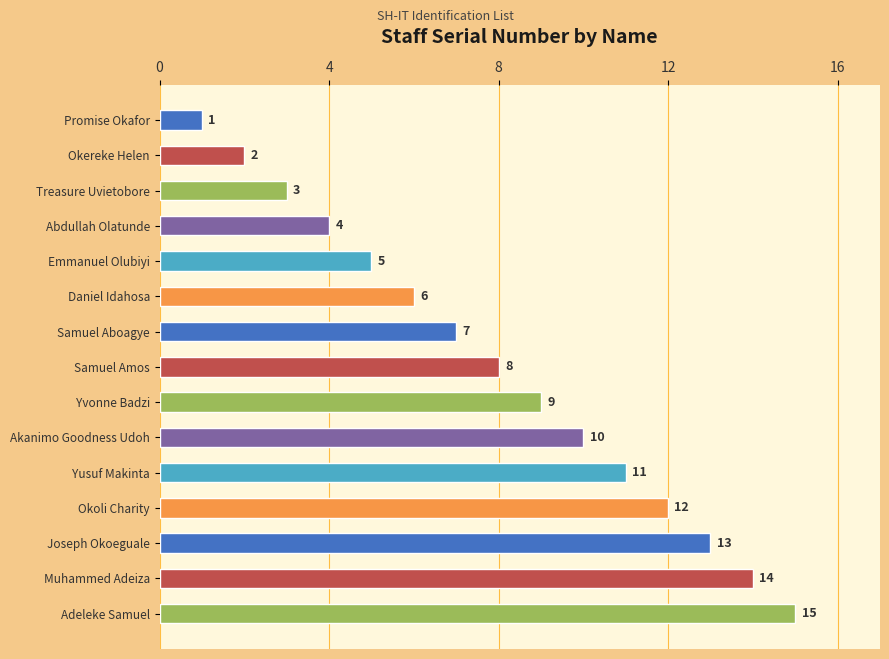

The value at Samuel Aboagye is 9. True or false?

False